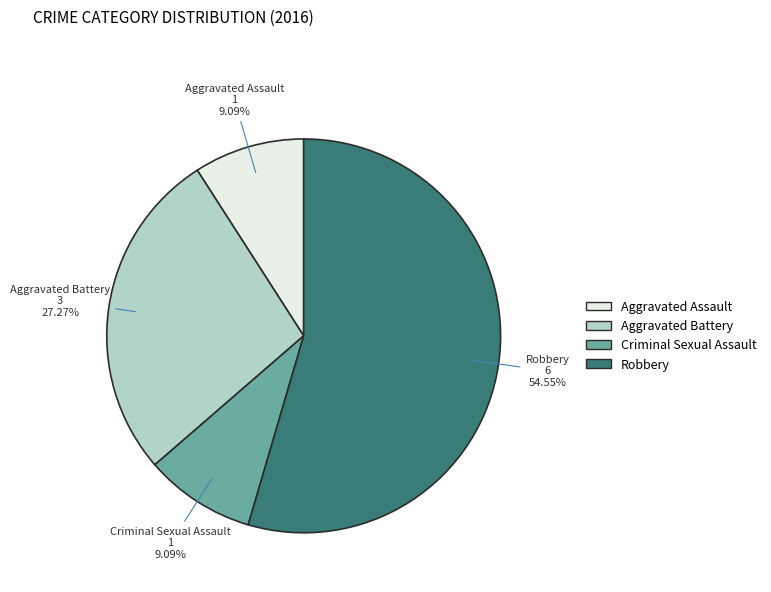

To the nearest percent, what percentage of the pie is Aggravated Assault?

9%